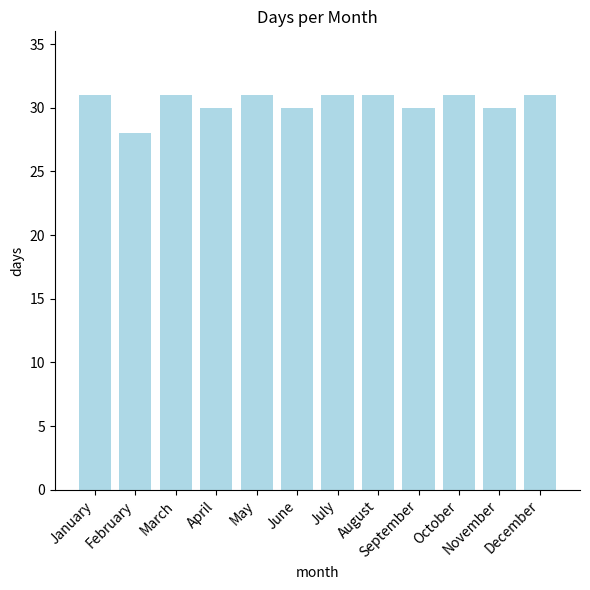

Reading right to left, extract all data points from this chart.

December=31	November=30	October=31	September=30	August=31	July=31	June=30	May=31	April=30	March=31	February=28	January=31